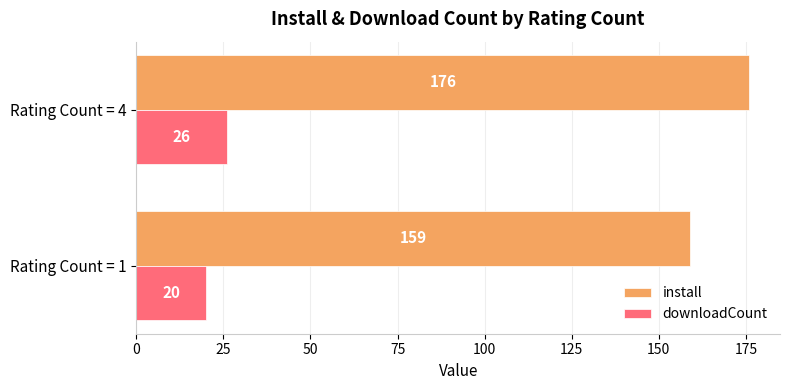

List the series in order of their overall mean, highest first.

install, downloadCount